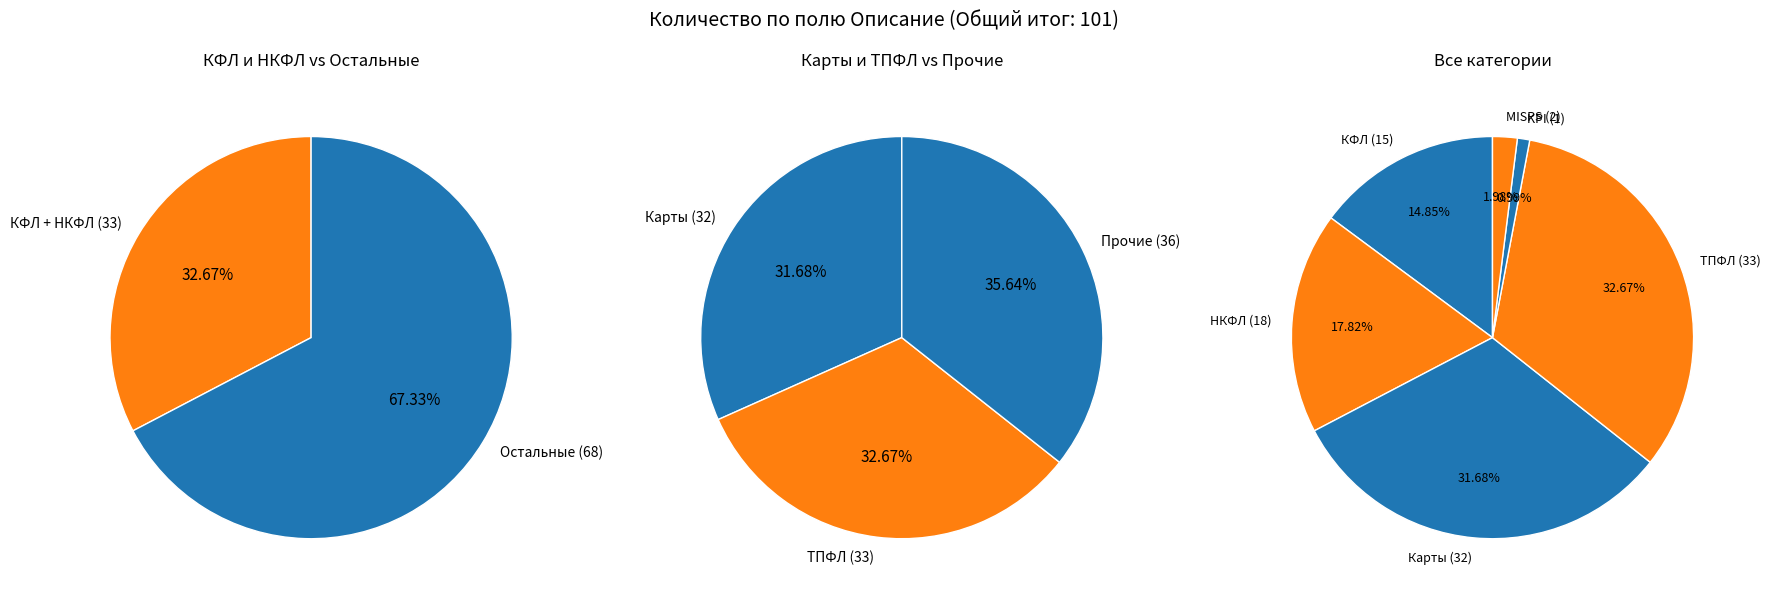

Does any single category account for the majority?

No